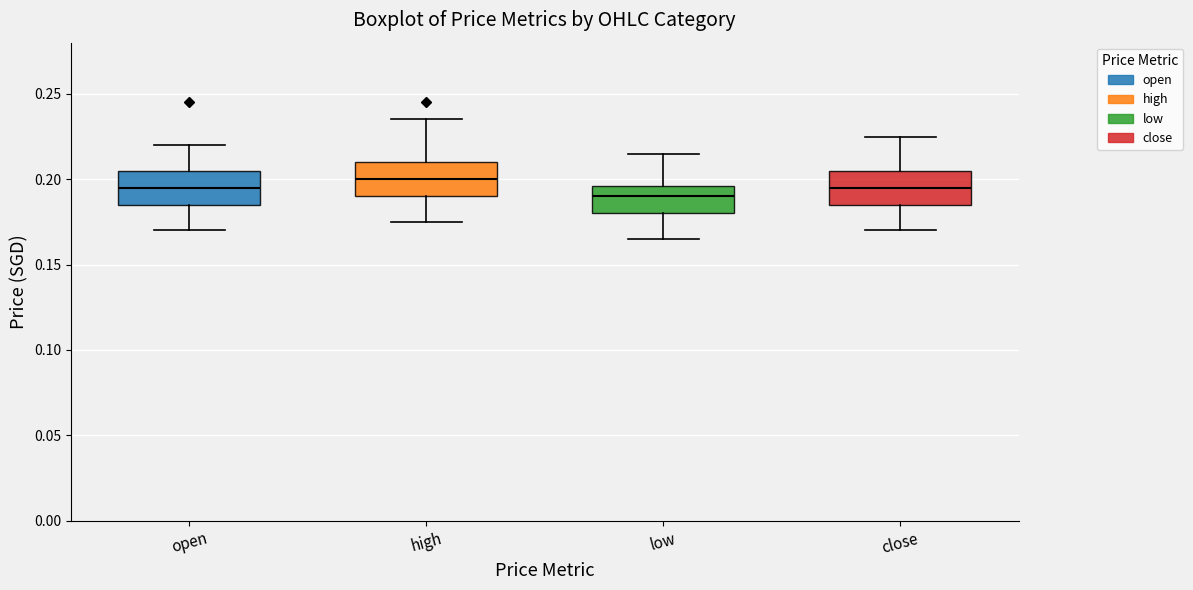

Where is the upper edge of the box for close on the y-axis? The values are not printed on the chart, so give them approximately, as read against the axis.

0.205